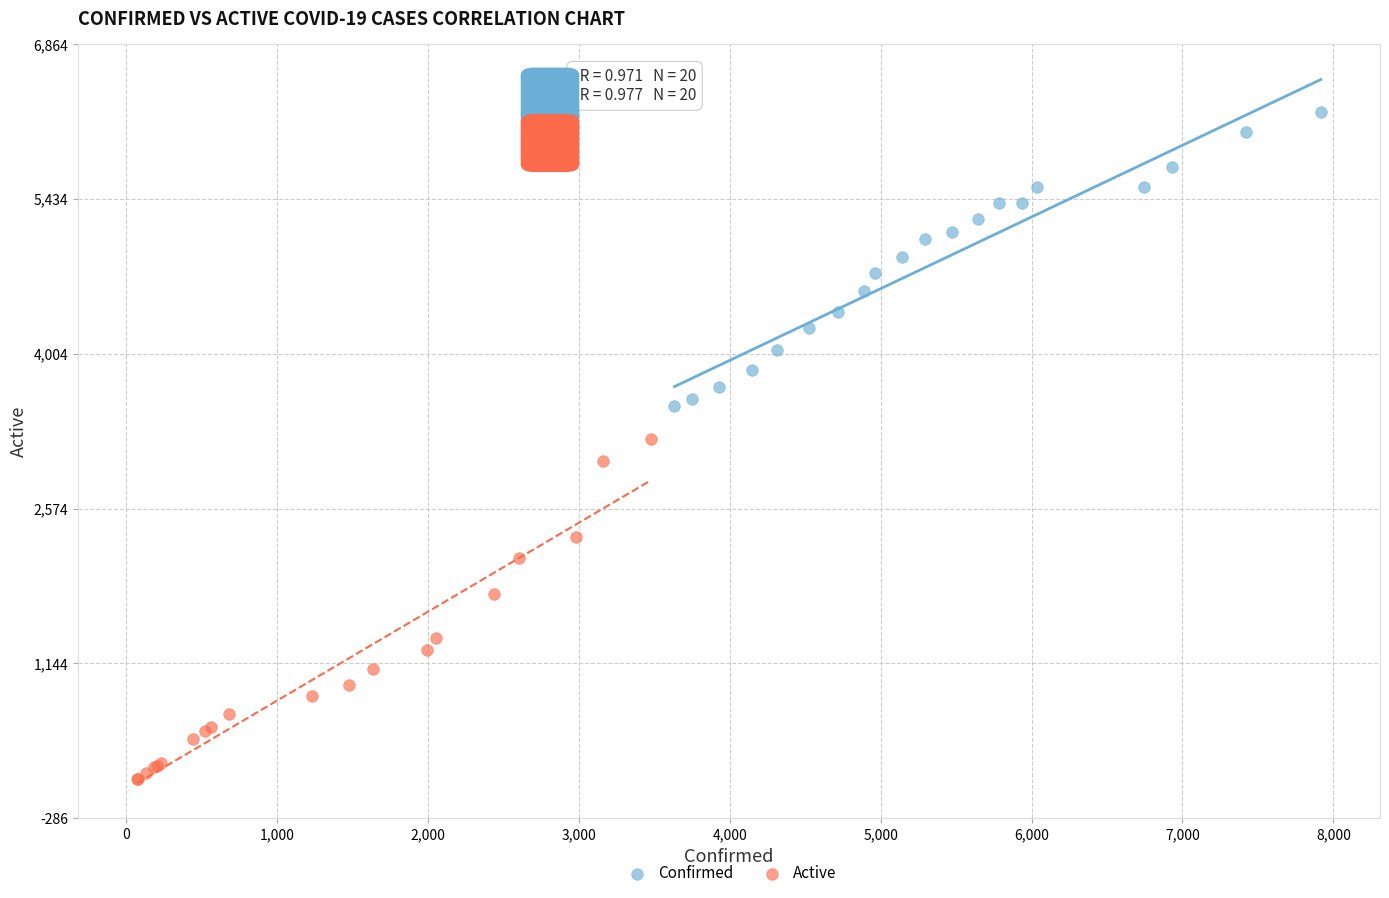

Which series has the widest spread of Y values?

Active